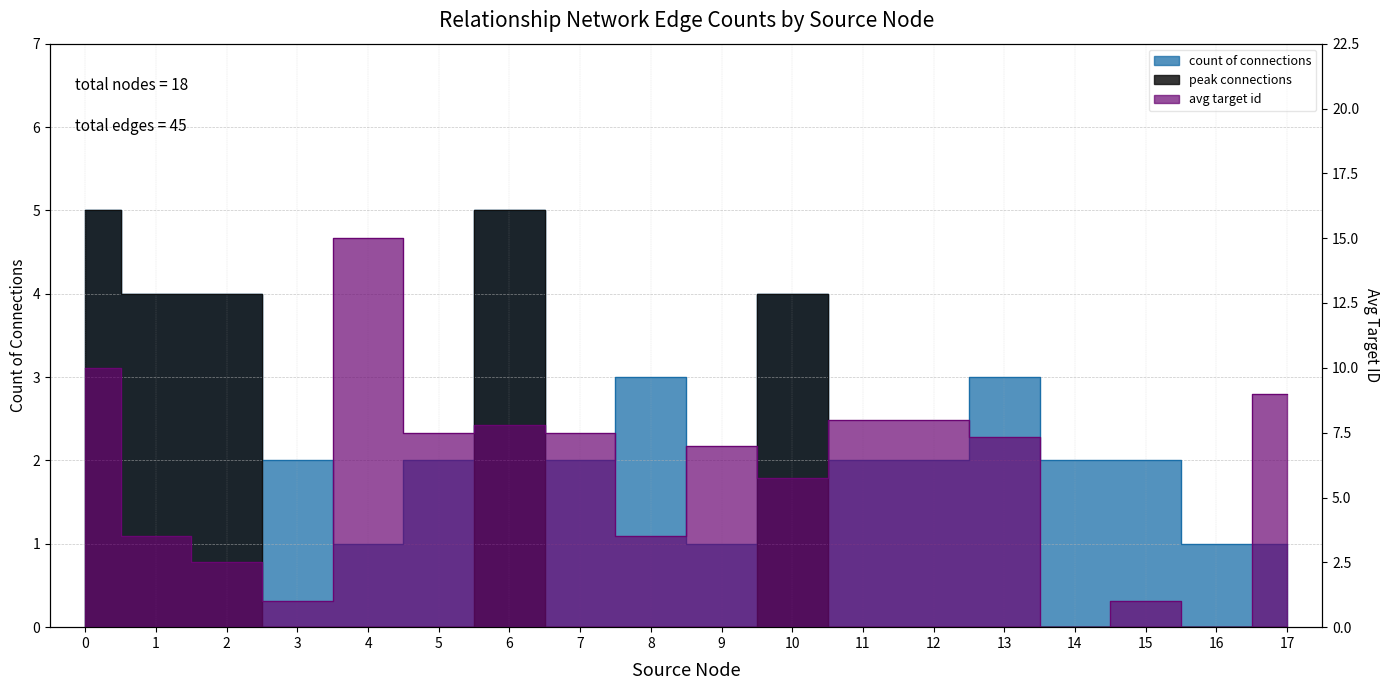

True or false: count of connections has more than 1 interior local peaks.

True